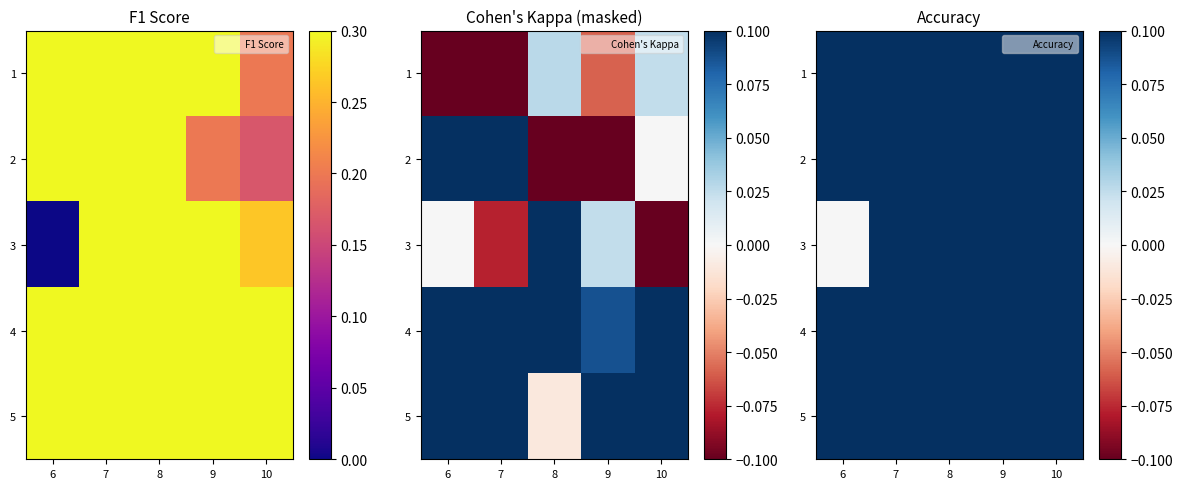

List the labels in order of 1 value, largest first.

8, 7, 9, 6, 10